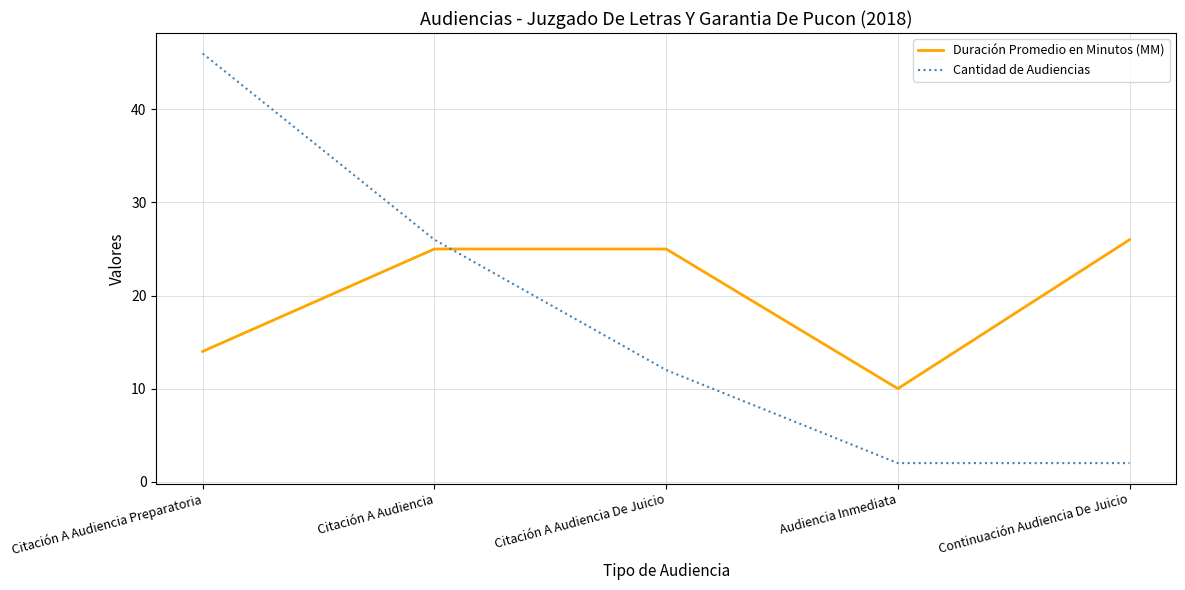

After their last crossing, which series has the higher values: Duración Promedio en Minutos (MM) or Cantidad de Audiencias?

Duración Promedio en Minutos (MM)